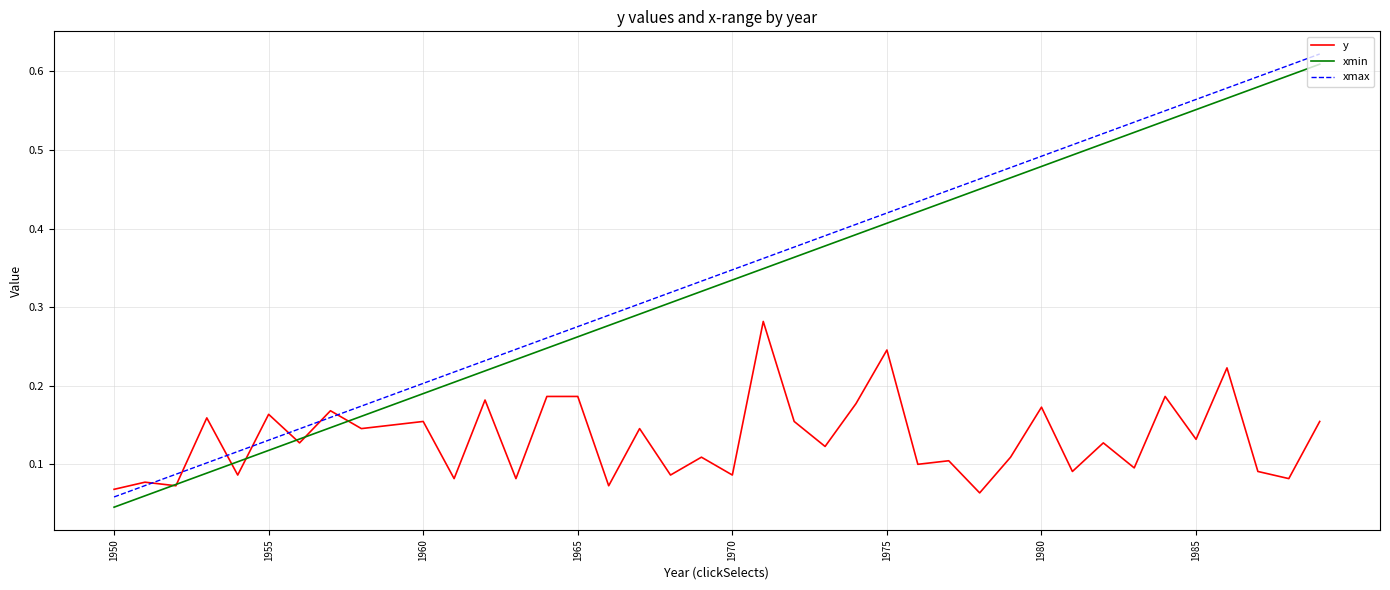

True or false: xmin and xmax cross at least once.

False